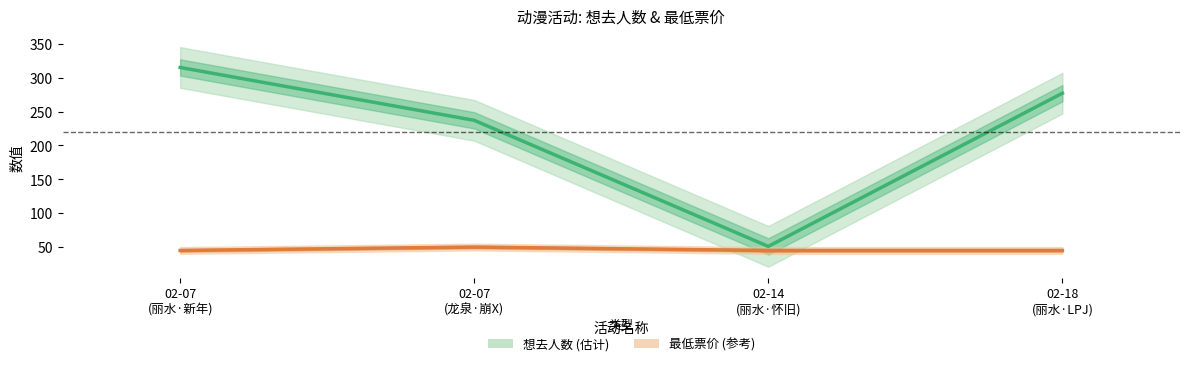

Between 02-07
(龙泉·崩X) and 02-14
(丽水·怀旧), which series saw the biggest shift?

想去人数